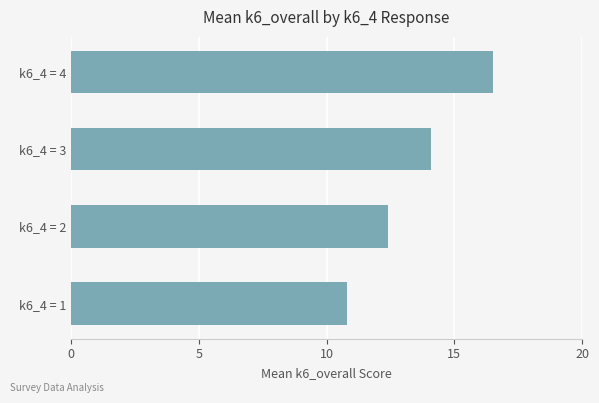

What is the difference between the maximum and minimum values?

5.7